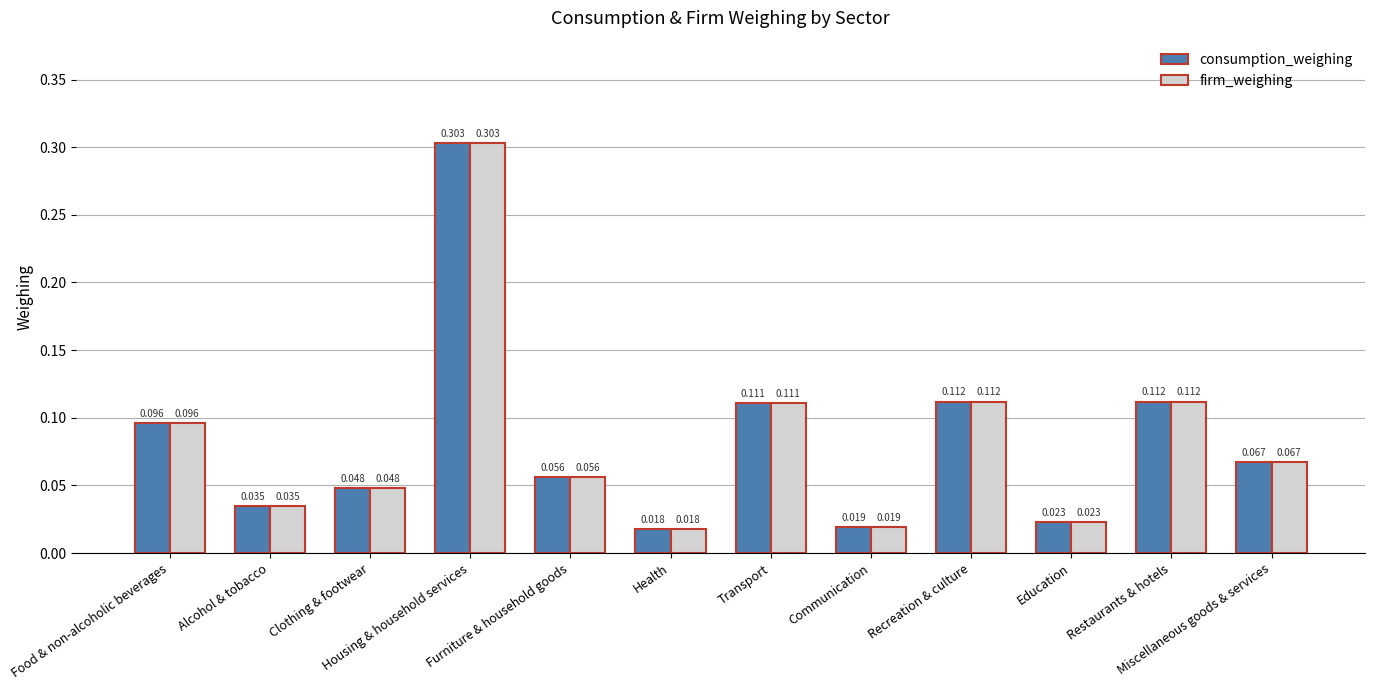

What are all the series names shown in the legend?

consumption_weighing, firm_weighing